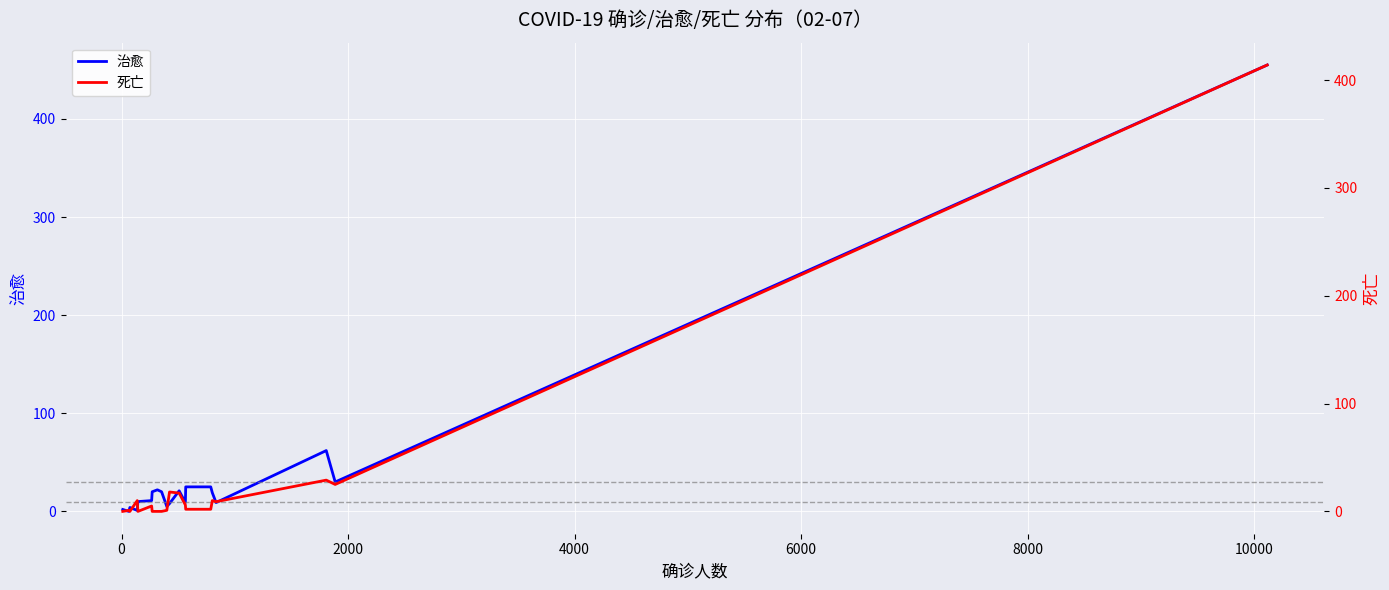

What is the maximum value for 治愈?

455